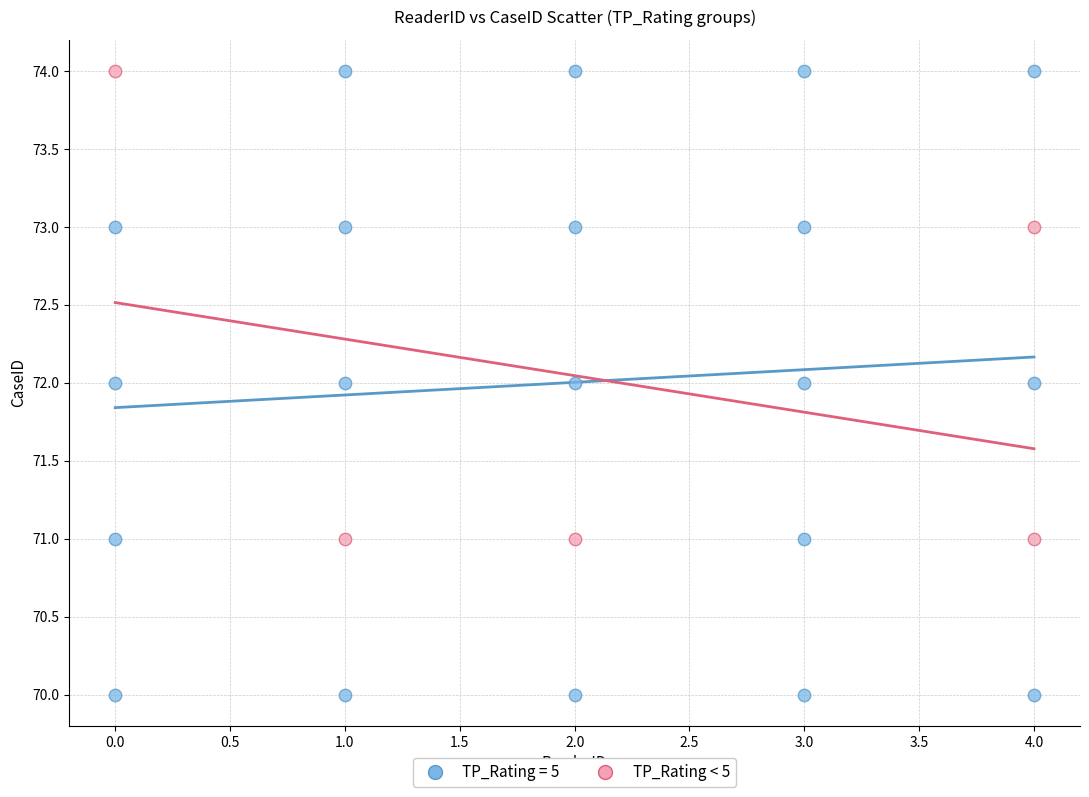

Which series reaches the minimum Y coordinate?

TP_Rating = 5